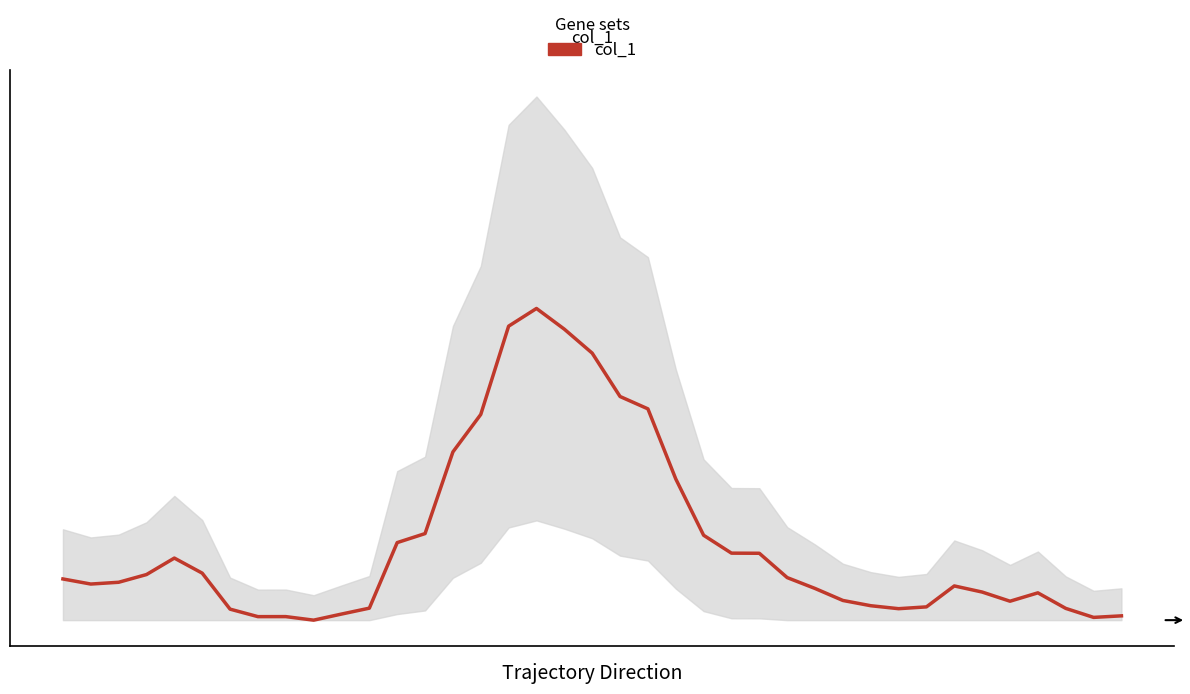

Does the chart display data point markers on the line(s)?

No